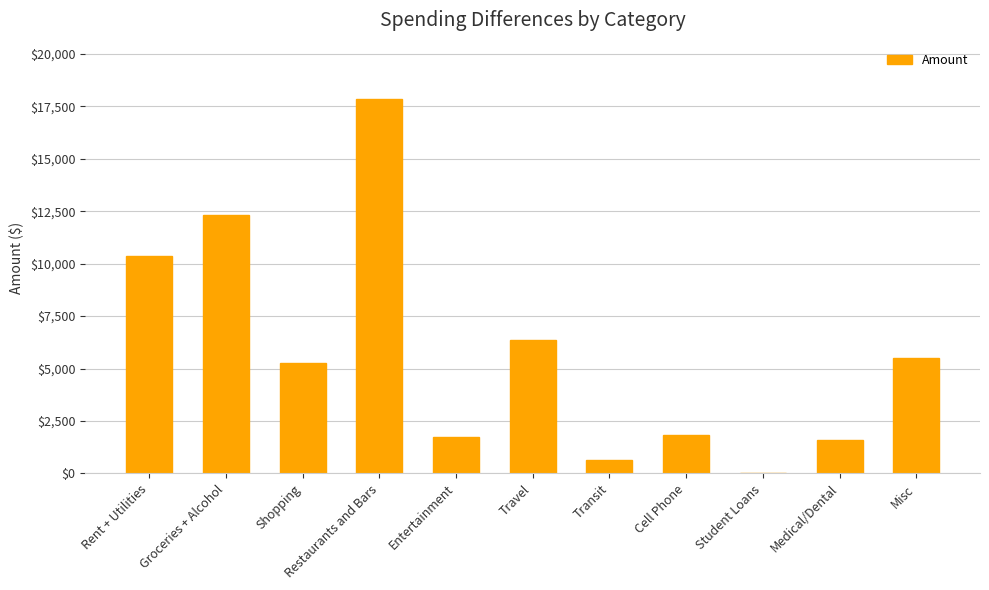

Which has a higher value, Travel or Misc?

Travel